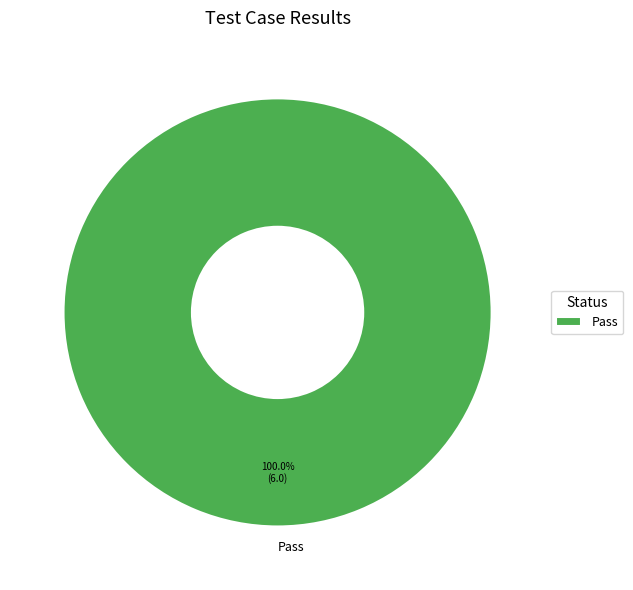

Rank the categories by value from highest to lowest.

Pass